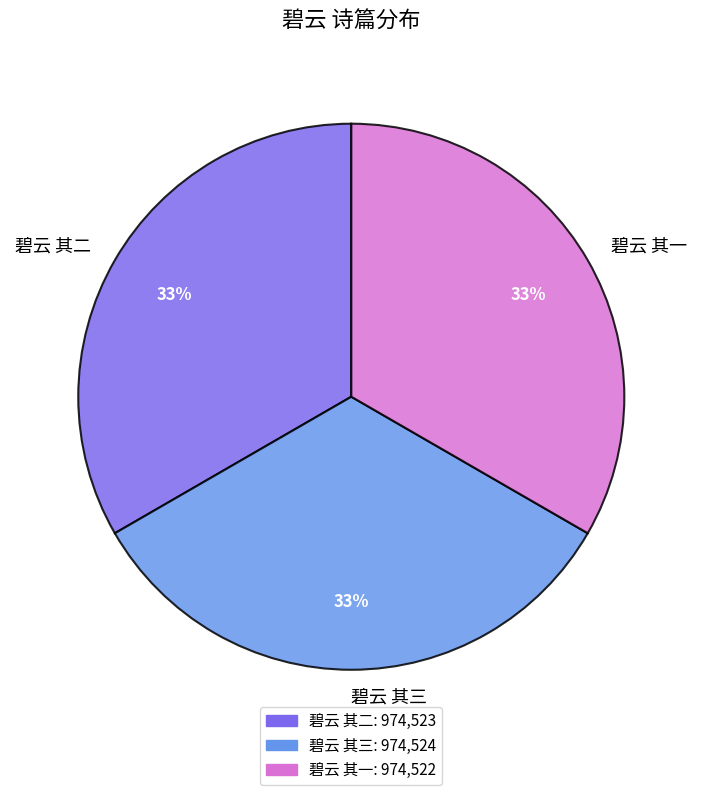

Is there any slice that represents more than half of the pie?

No